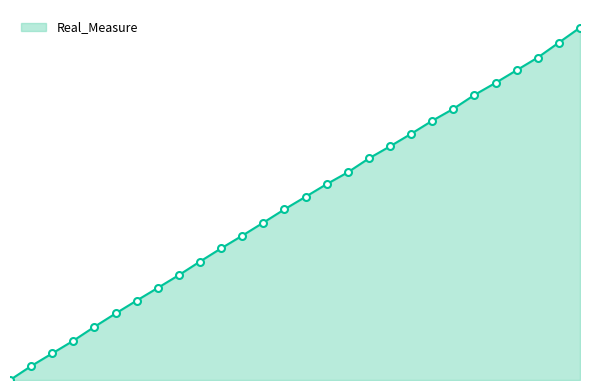

Where is the data nearest to the value 1390?

1300